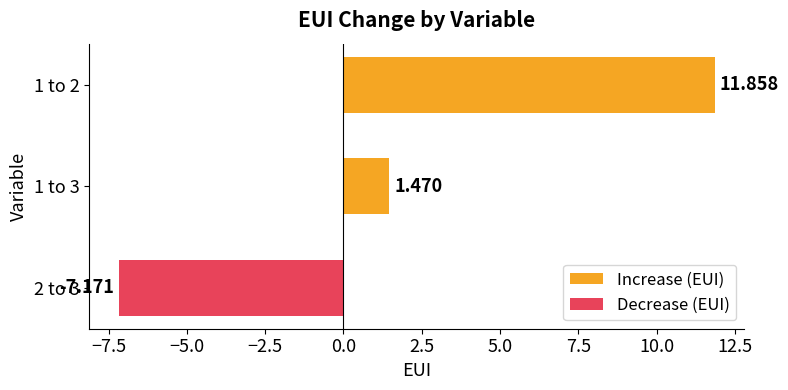

What is the difference between the maximum and minimum values?

19.0